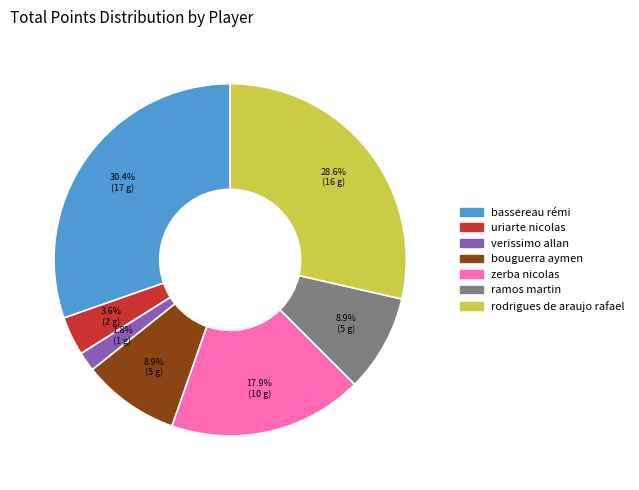

Between zerba nicolas and bouguerra aymen, which is larger?

zerba nicolas